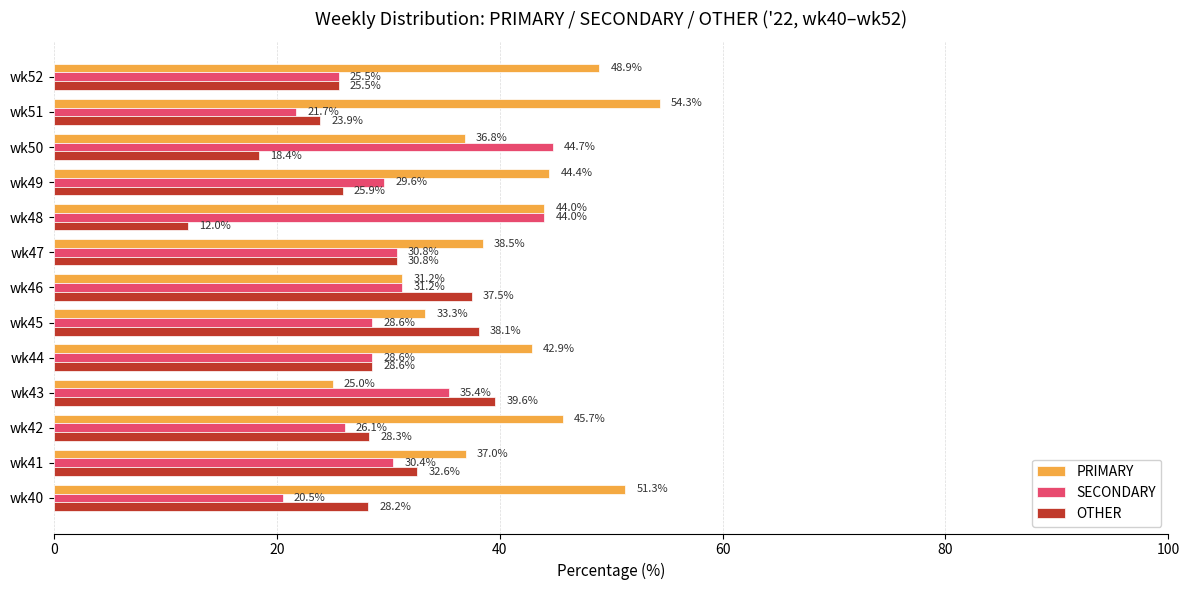

True or false: SECONDARY has a value of 29.6 at wk49.

True